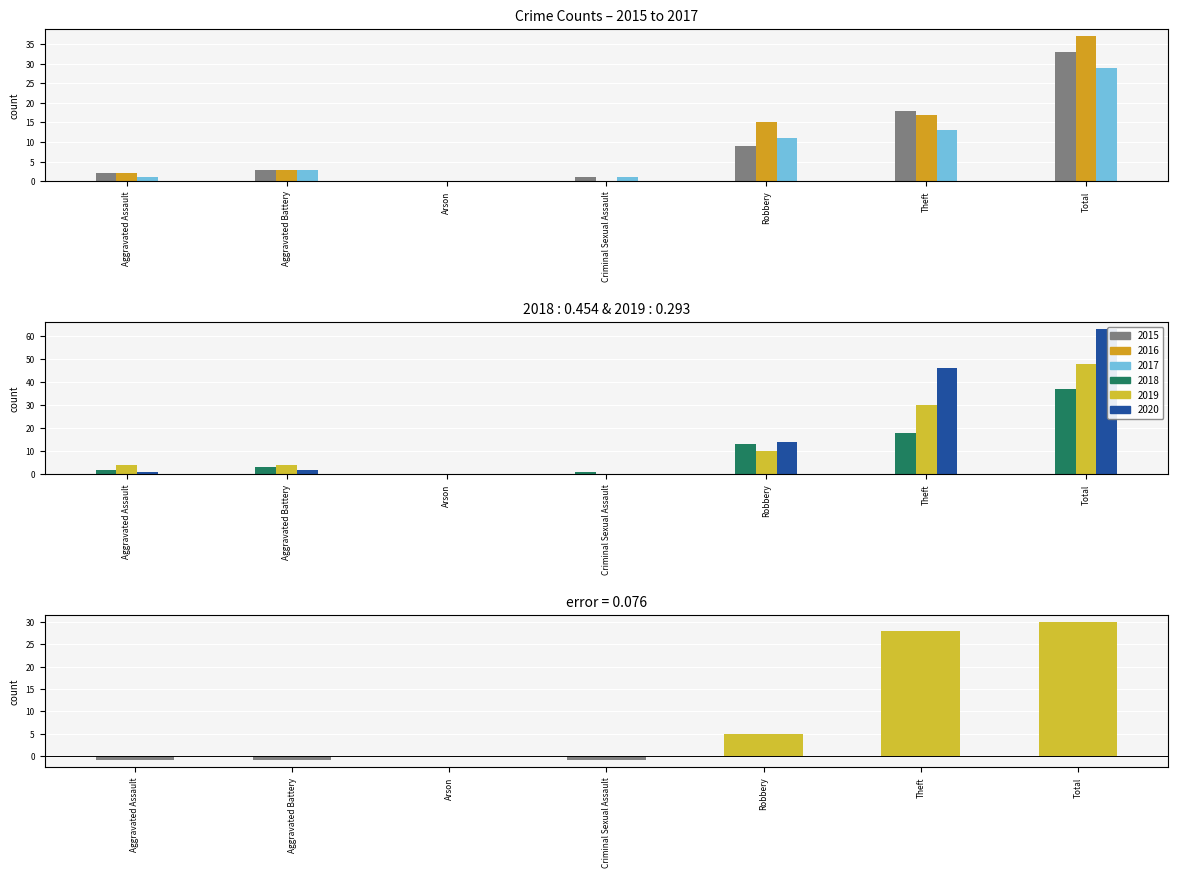

Reading left to right, transcribe all the data shown in this chart.

Aggravated Assault=-1	Aggravated Battery=-1	Arson=0	Criminal Sexual Assault=-1	Robbery=5	Theft=28	Total=30